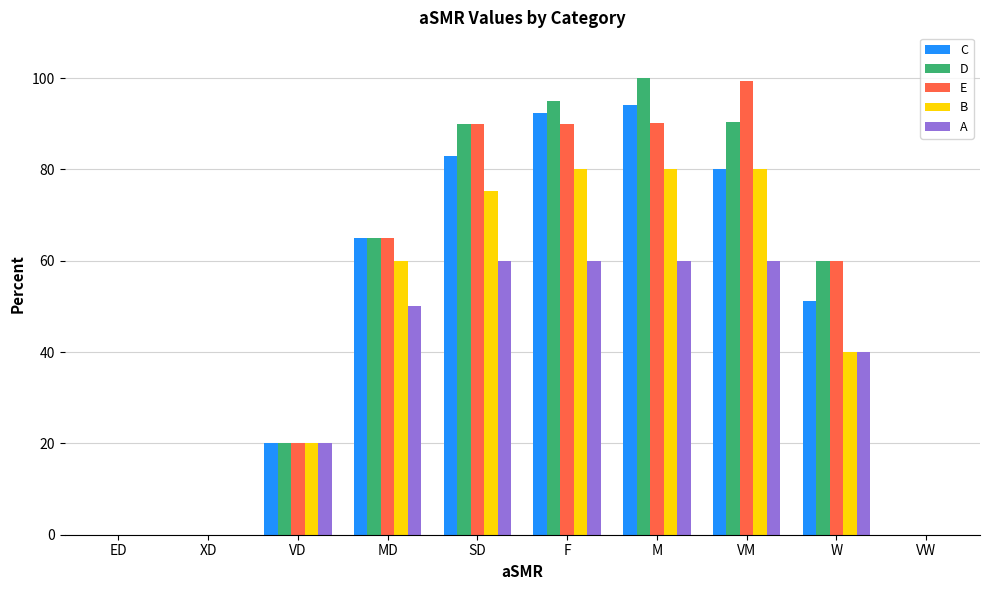

Is it true that E equals 90.0 at F?

True